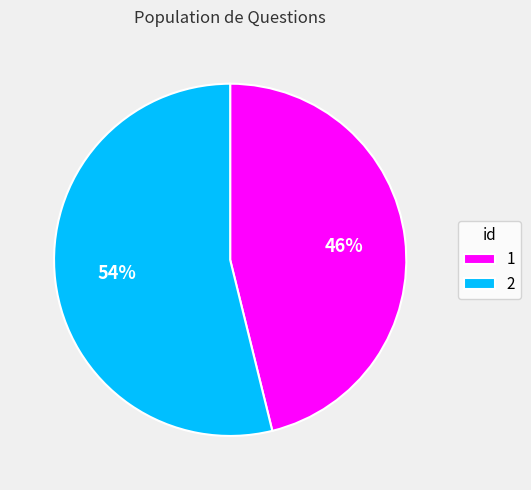

Combined, do 1 and 2 account for over 50%?

Yes